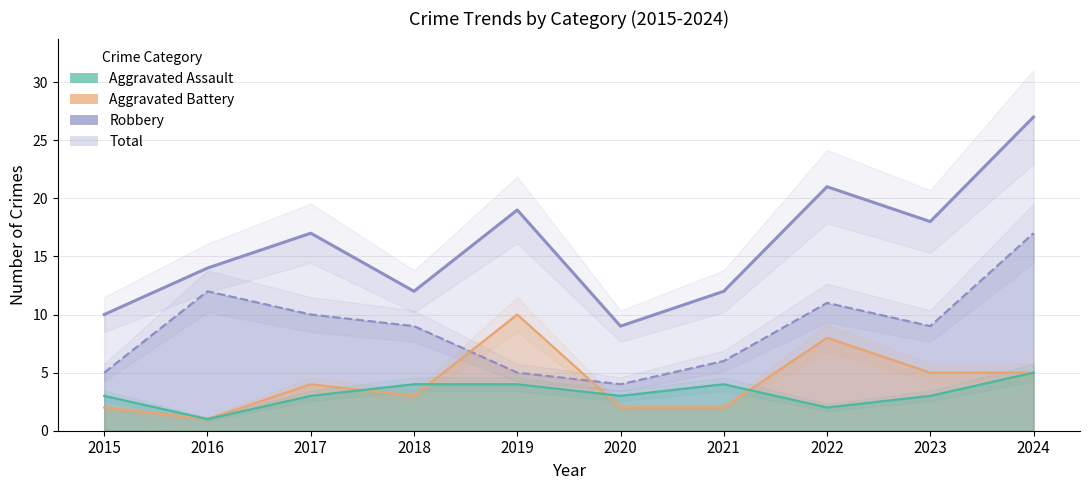

Reading left to right, transcribe all the data shown in this chart.

Total: 10	14	17	12	19	9	12	21	18	27
Robbery: 5	12	10	9	5	4	6	11	9	17
Aggravated Battery: 2	1	4	3	10	2	2	8	5	5
Aggravated Assault: 3	1	3	4	4	3	4	2	3	5